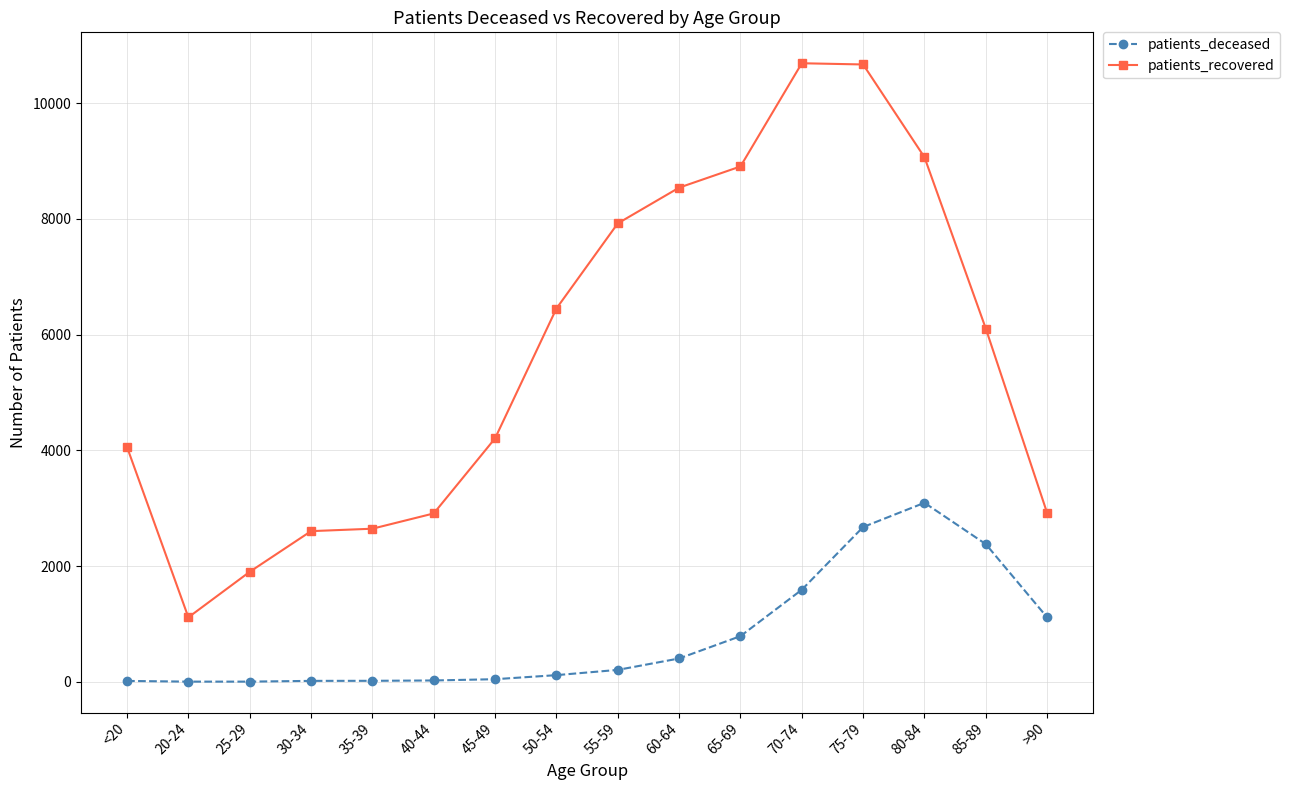

What is the label of the 10th point from the left?

60-64